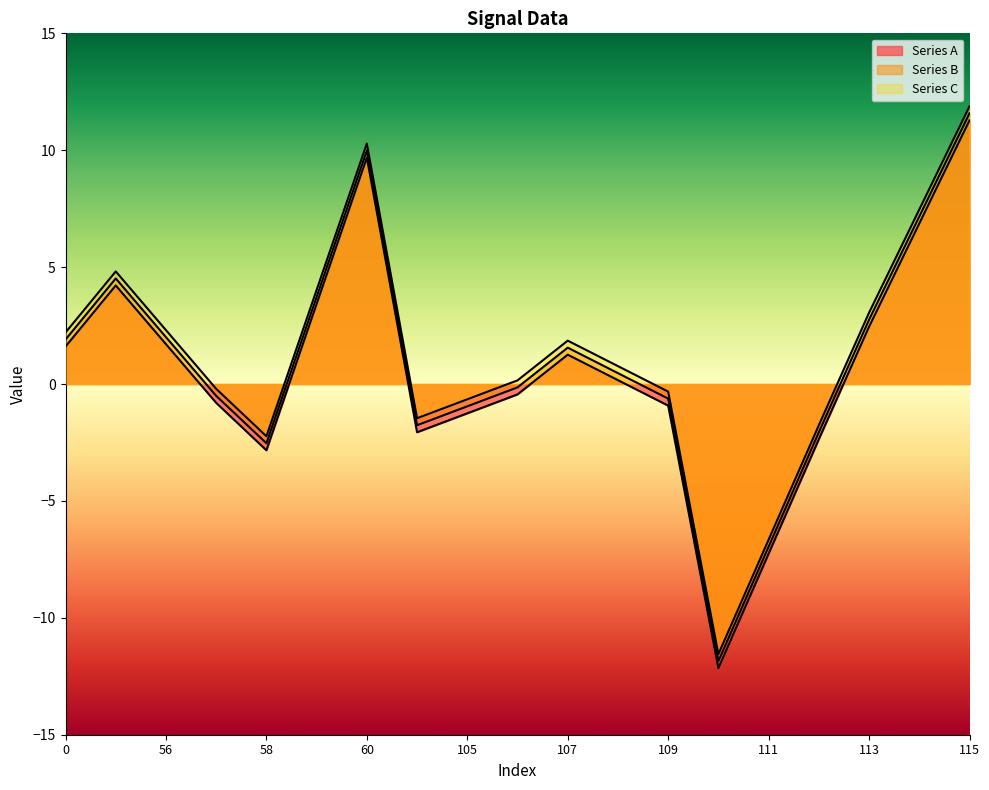

The value of Series B at 60 is 16.7. True or false?

False